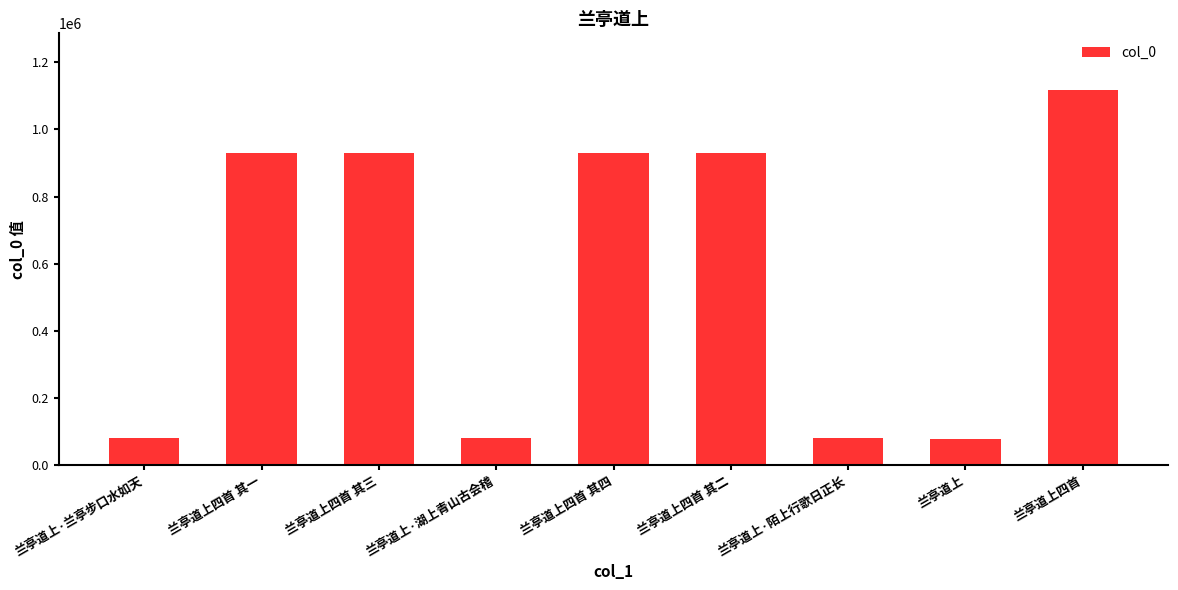

What is the change in value from 兰亭道上四首 其三 to 兰亭道上四首?

+190154